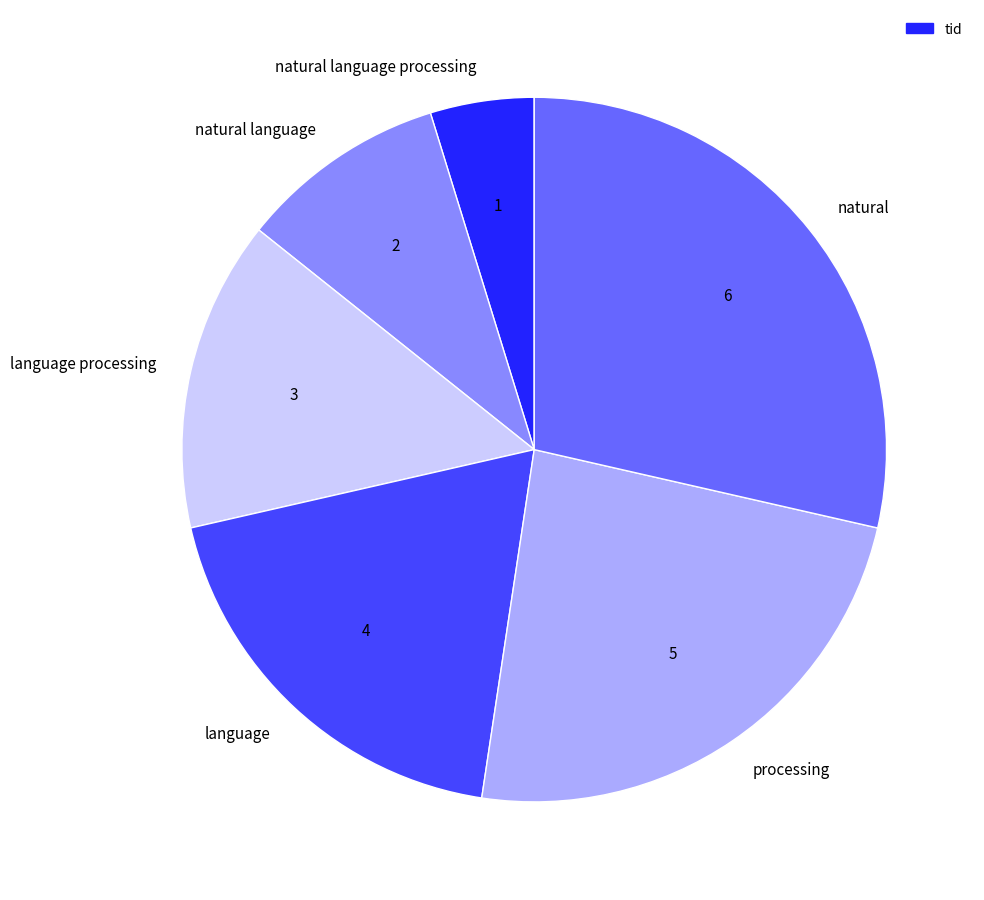

The natural language processing slice represents 5% of the pie. True or false?

True